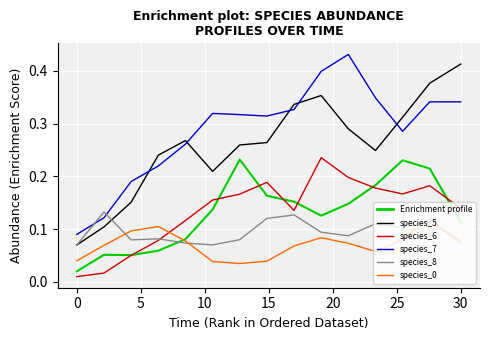

Reading left to right, transcribe all the data shown in this chart.

species_4: 0.0	0.1	0.1	0.1	0.1	0.1	0.2	0.2	0.2	0.1	0.1	0.2	0.2	0.2	0.1
species_5: 0.1	0.1	0.2	0.2	0.3	0.2	0.3	0.3	0.3	0.4	0.3	0.2	0.3	0.4	0.4
species_6: 0.0	0.0	0.1	0.1	0.1	0.2	0.2	0.2	0.1	0.2	0.2	0.2	0.2	0.2	0.1
species_7: 0.1	0.1	0.2	0.2	0.3	0.3	0.3	0.3	0.3	0.4	0.4	0.3	0.3	0.3	0.3
species_8: 0.1	0.1	0.1	0.1	0.1	0.1	0.1	0.1	0.1	0.1	0.1	0.1	0.1	0.1	0.1
species_0: 0.0	0.1	0.1	0.1	0.1	0.0	0.0	0.0	0.1	0.1	0.1	0.1	0.1	0.1	0.1